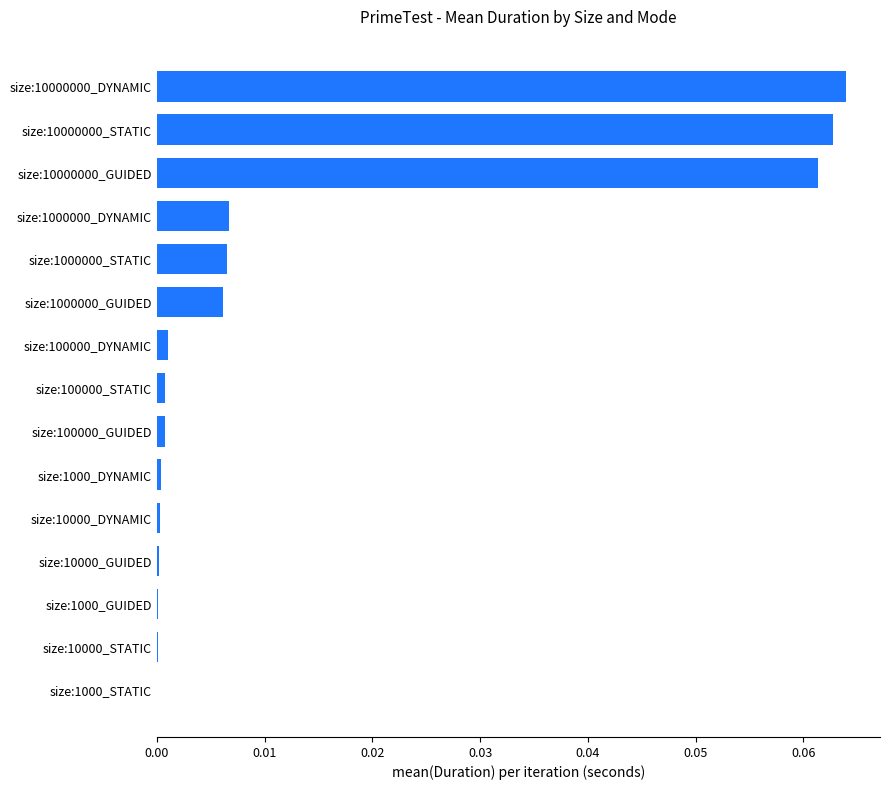

The value at size:1000_STATIC is 0.0. True or false?

True